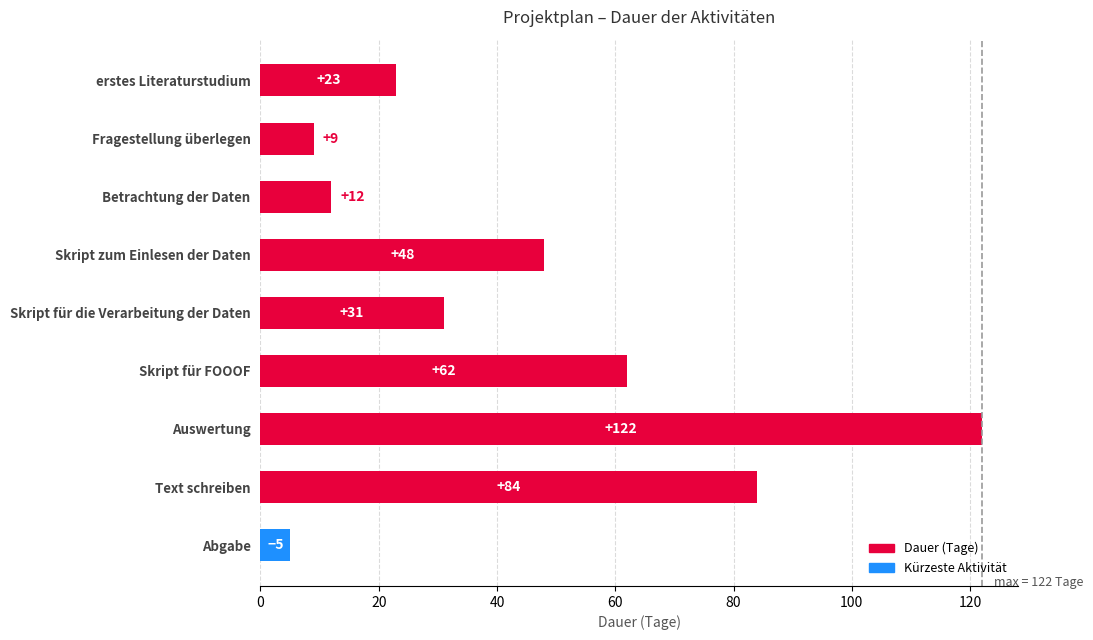

Between Abgabe and Betrachtung der Daten, which is larger?

Betrachtung der Daten